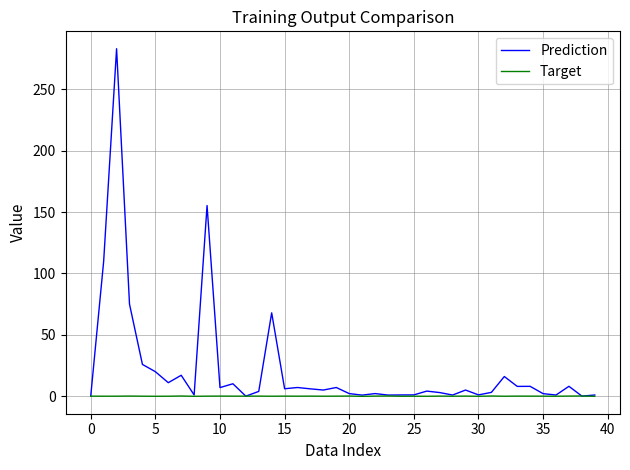

Which series has the largest range (max minus min)?

Prediction